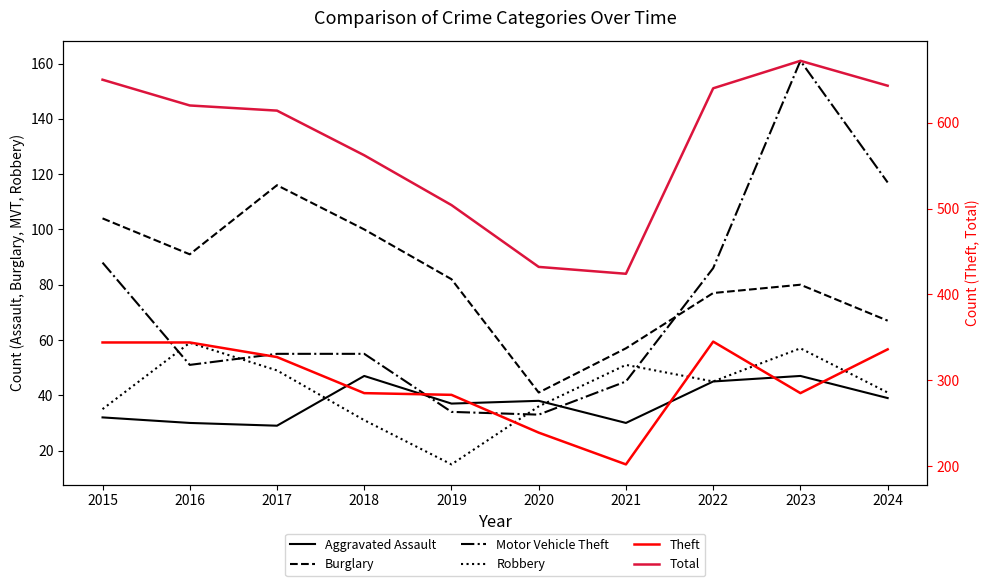

List the labels in order of Burglary value, smallest first.

2020, 2021, 2024, 2022, 2023, 2019, 2016, 2018, 2015, 2017